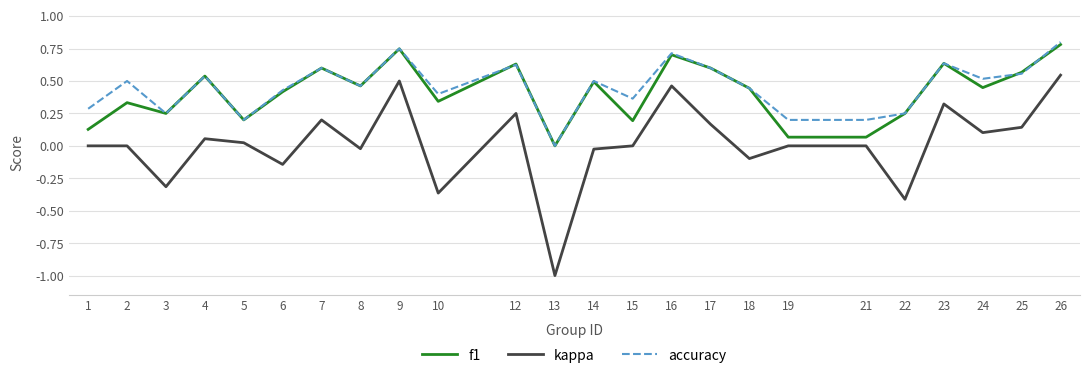

Is the value of kappa at 13 greater than the value of f1 at 19?

No